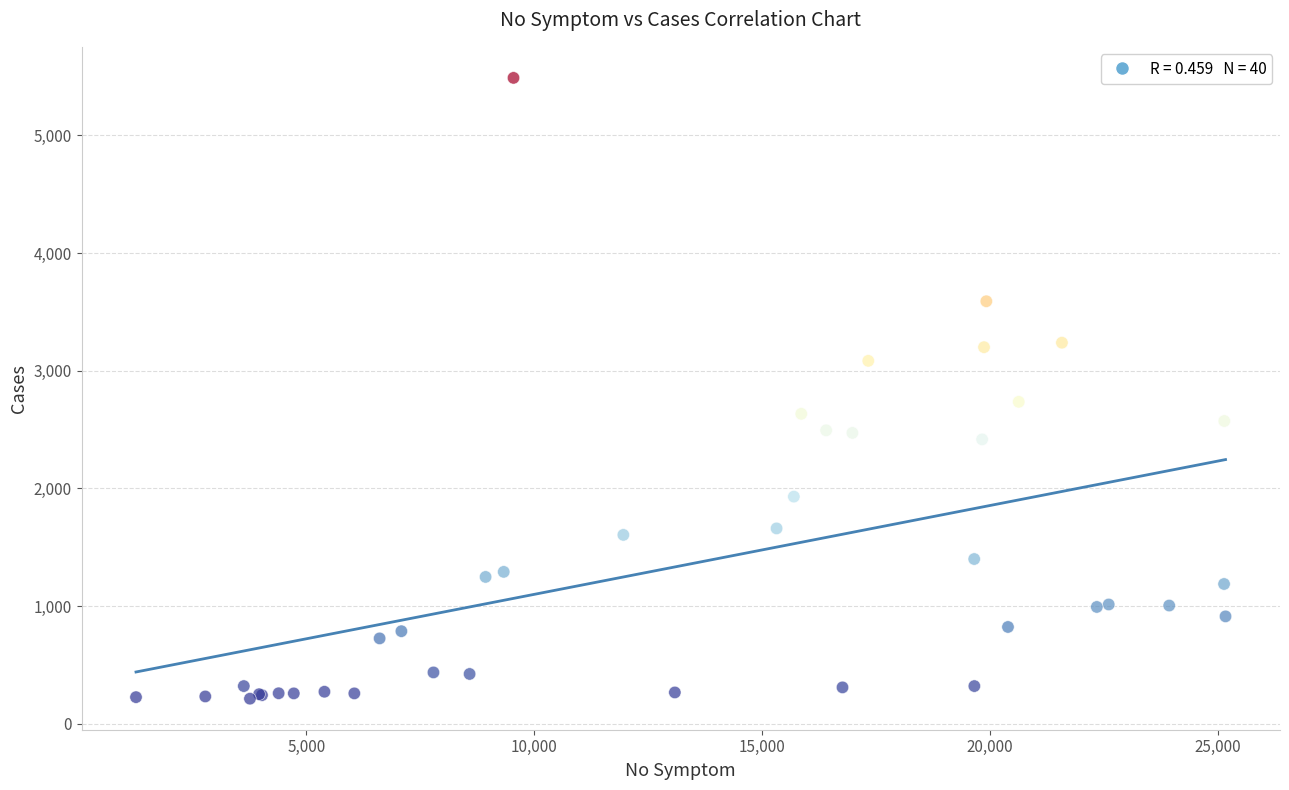

What Y value in the scatter plot is closest to 2851?

2736